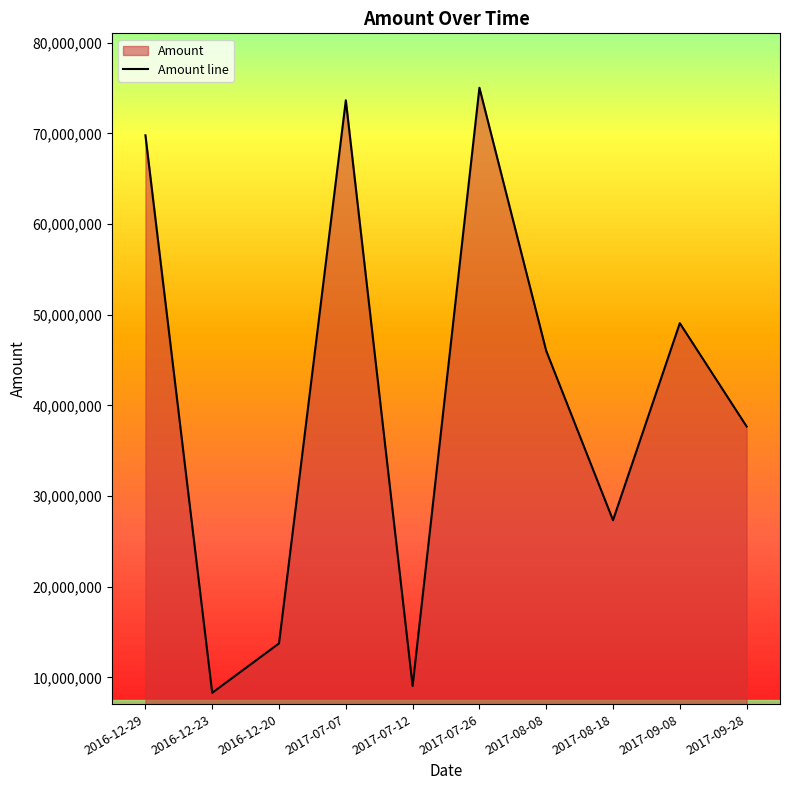

What is the sum of the values at 2017-07-07 and 2017-09-28?

111345000